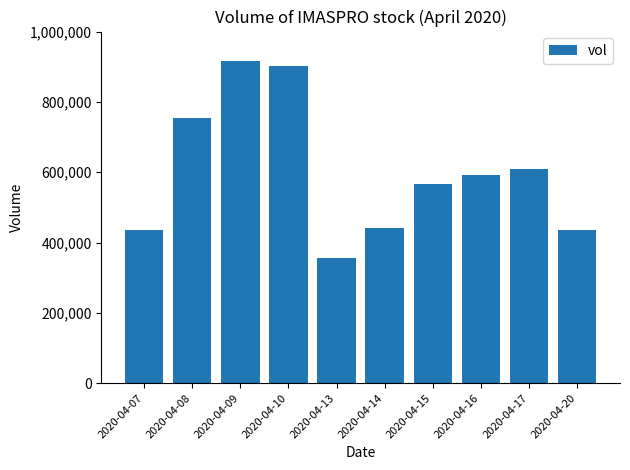

Approximately how many times larger is the value at 2020-04-16 compared to 2020-04-10?

0.7